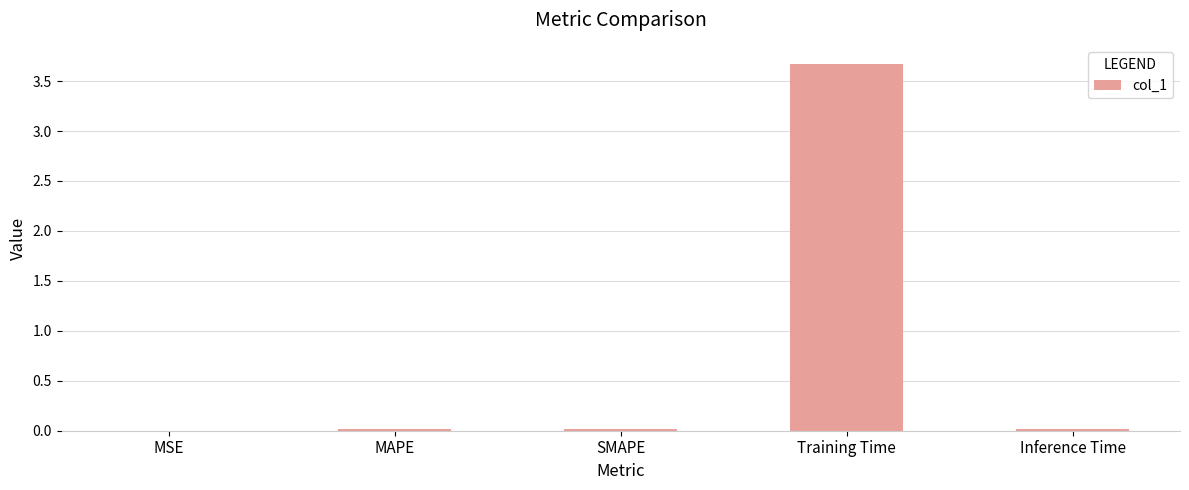

The chart shows a value of 6.5 at Training Time. True or false?

False